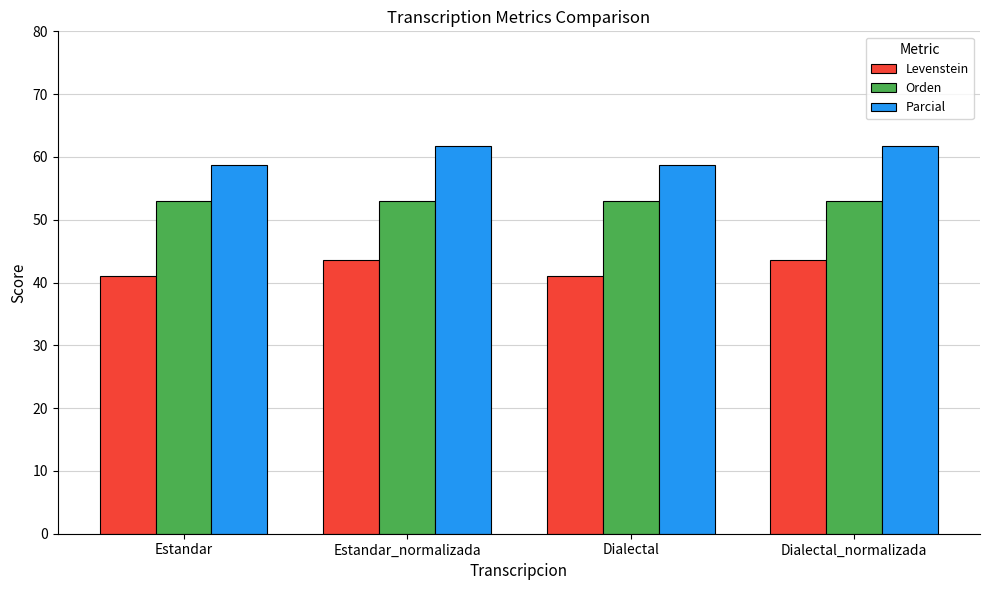

What is the value of the Levenstein bar at the 3rd from the left?

41.0